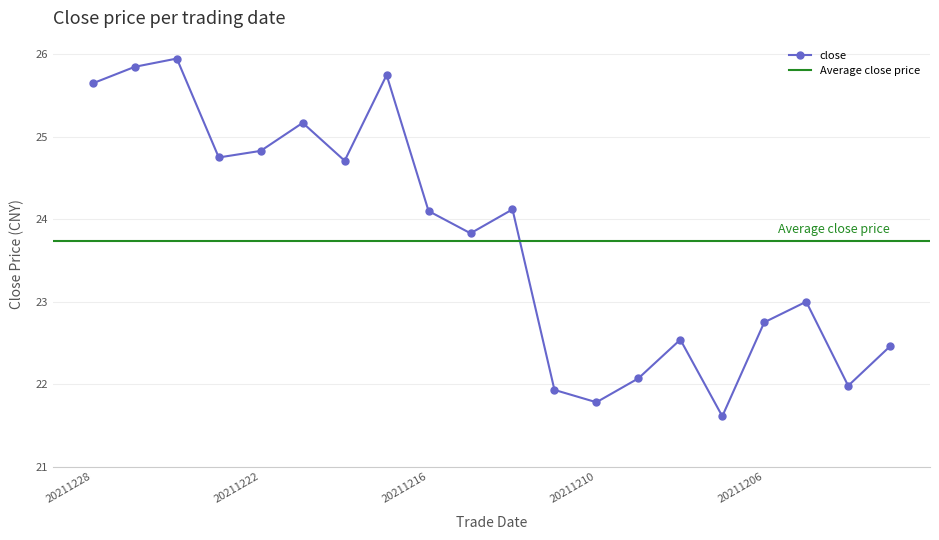

Does the chart have visible grid lines?

Yes